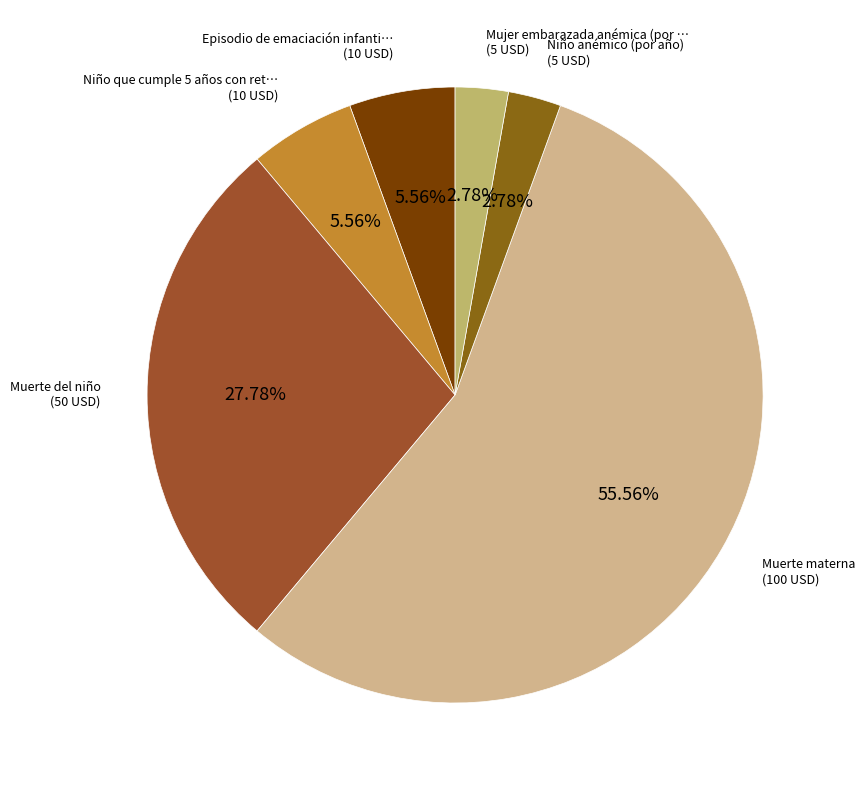

How many segments does this pie chart have?

6